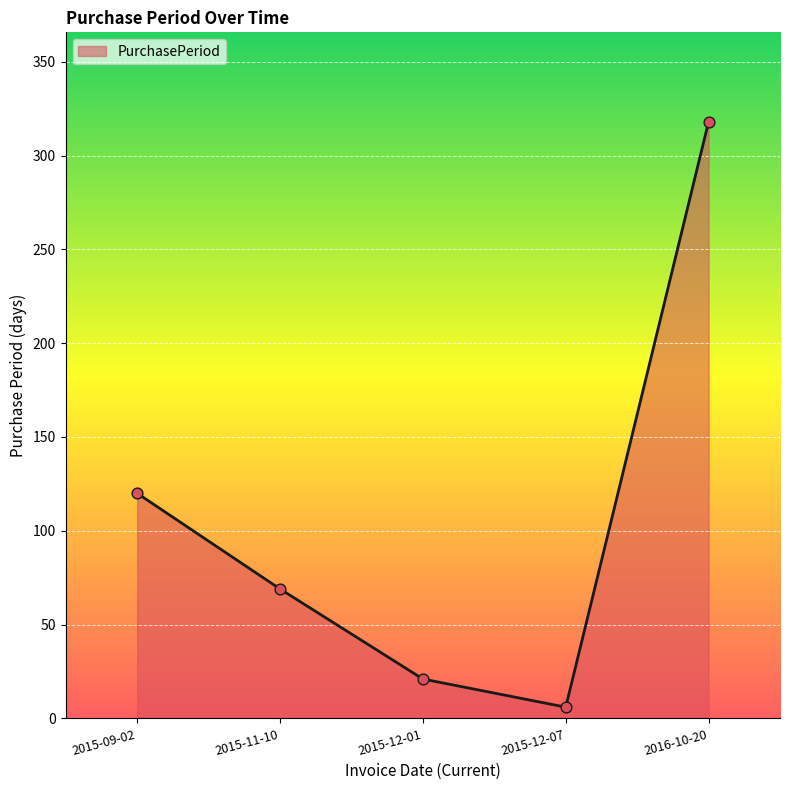

Between 2015-12-01 and 2015-11-10, which is larger?

2015-11-10